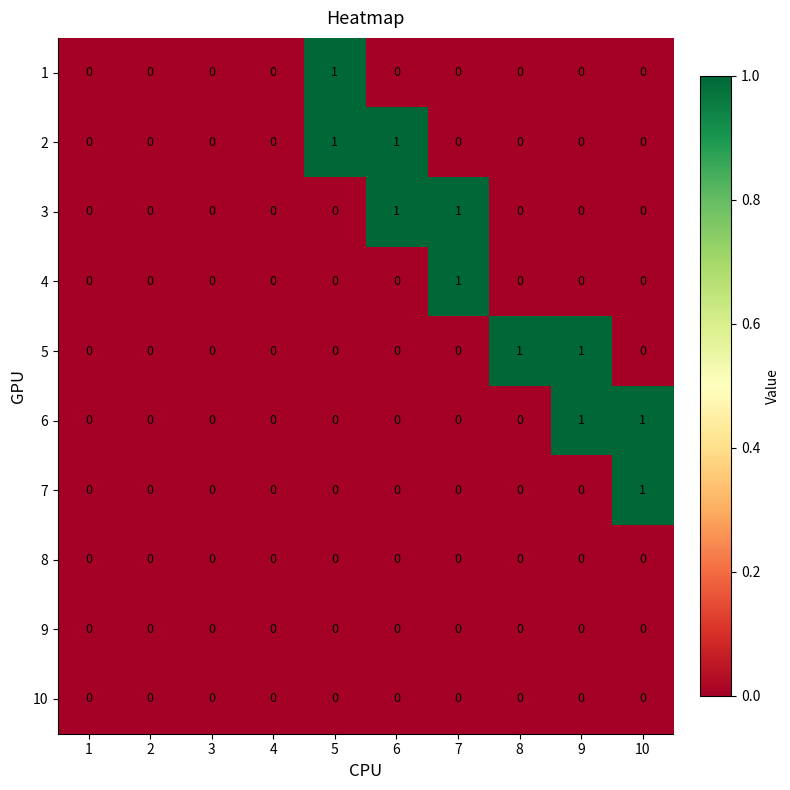

True or false: 1 has a value of 0 at 9.

True